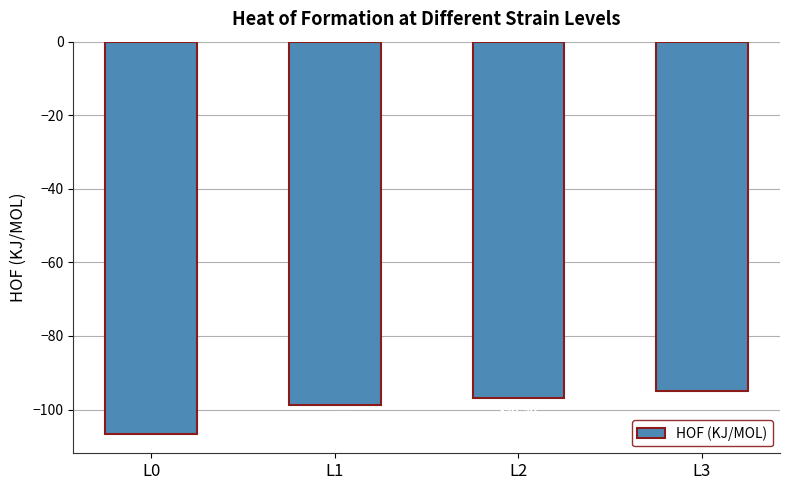

What is the difference between the second highest and second lowest values?

1.8